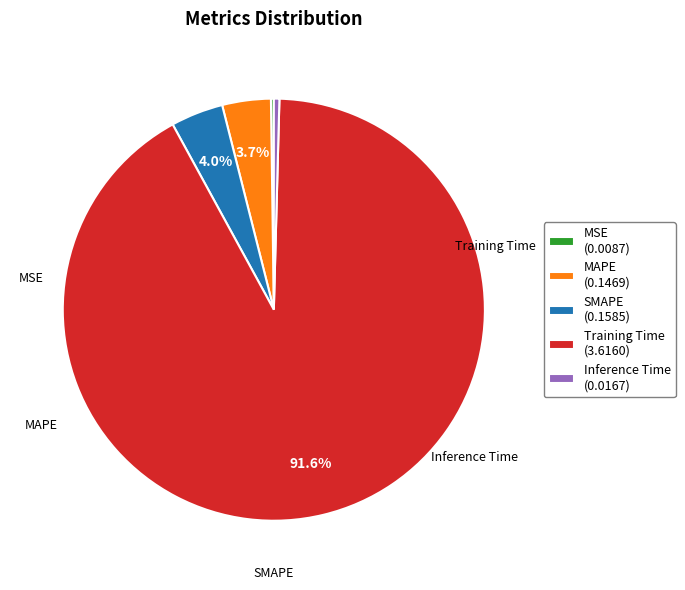

Which category has the biggest portion of the pie?

Training Time